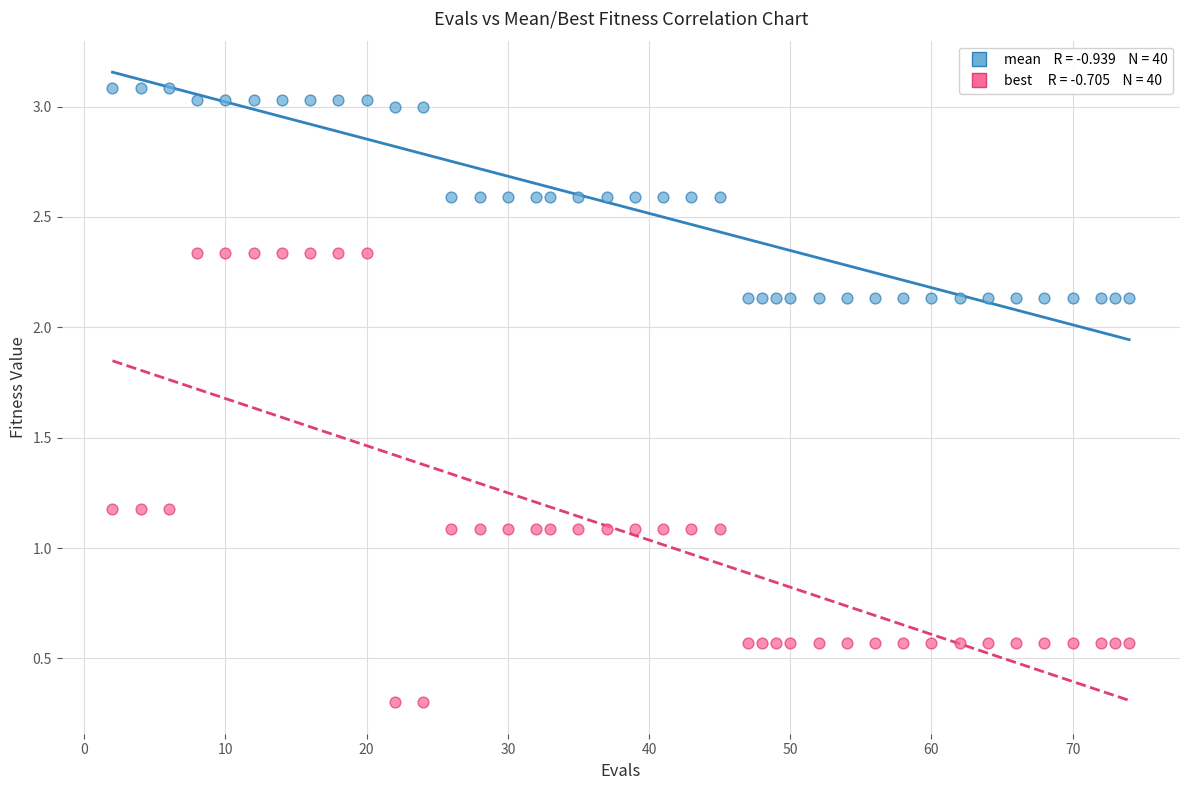

Across all data points, what is the range of X values (max minus min)?

72.0